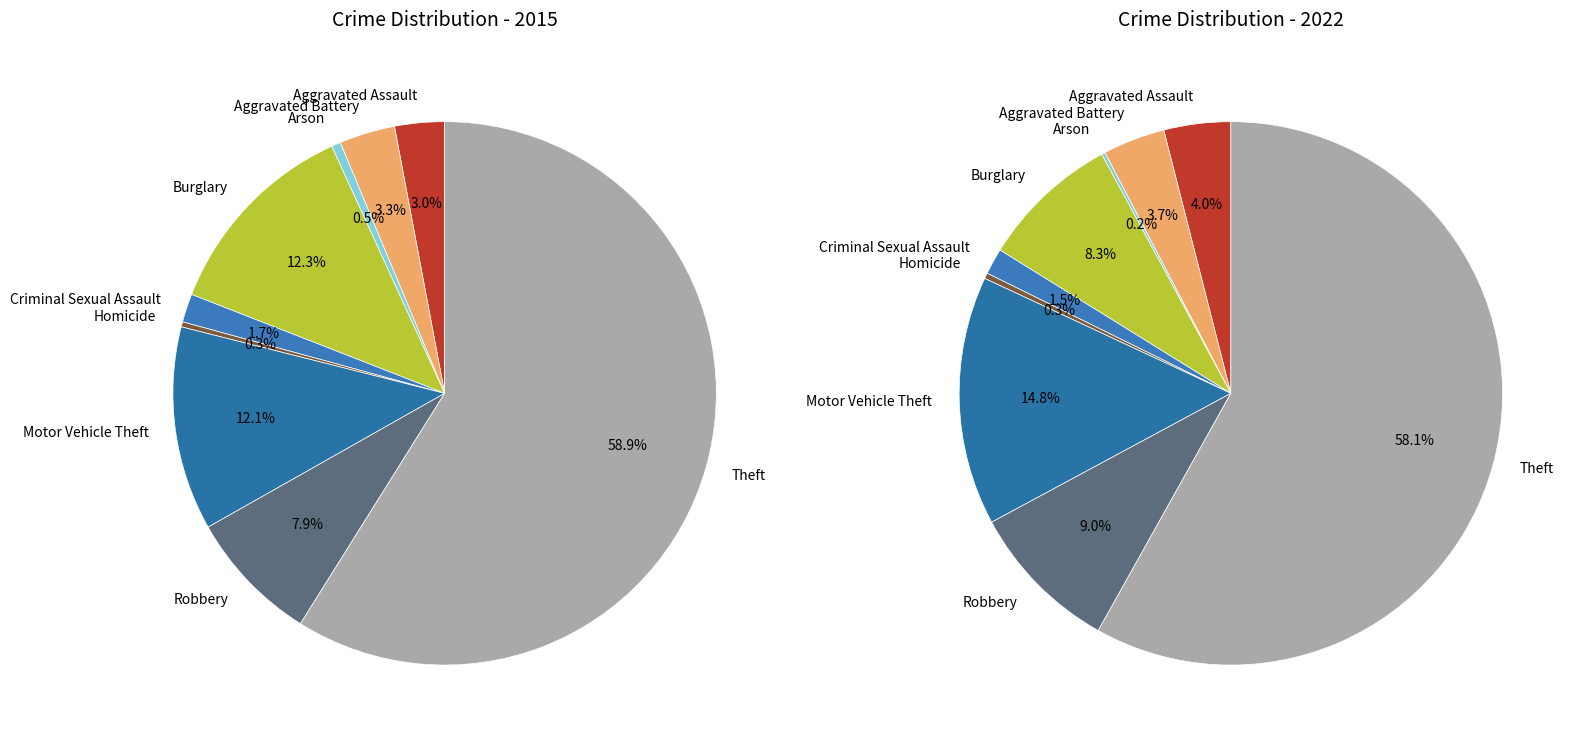

How many segments does this pie chart have?

9